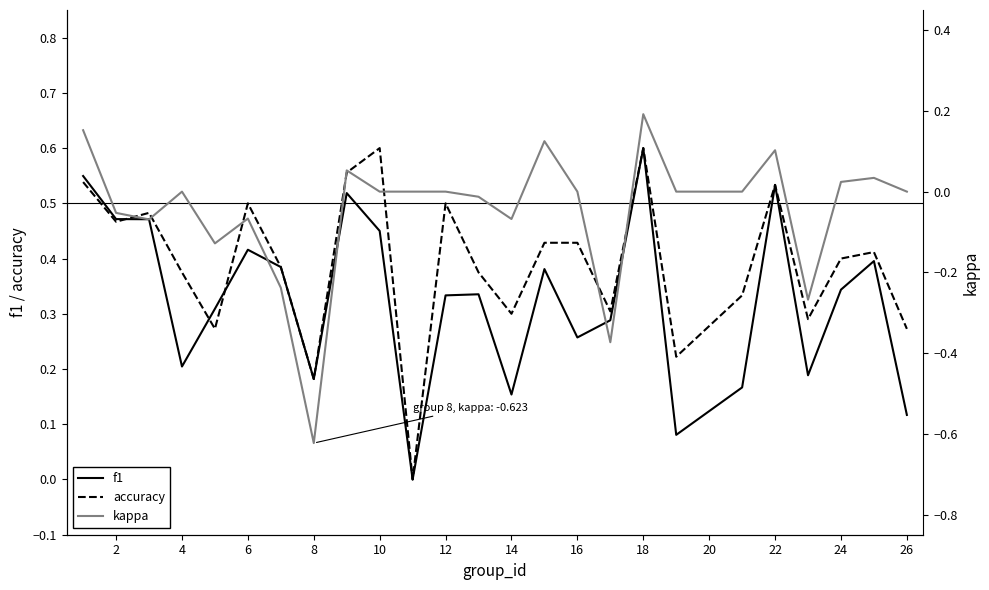

The value of accuracy at 2 is 0.1. True or false?

False